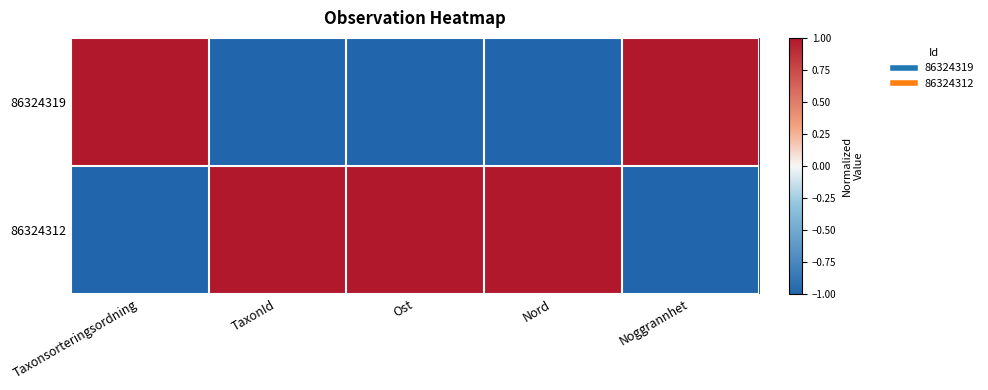

What is the minimum value shown in the chart?

-1.0